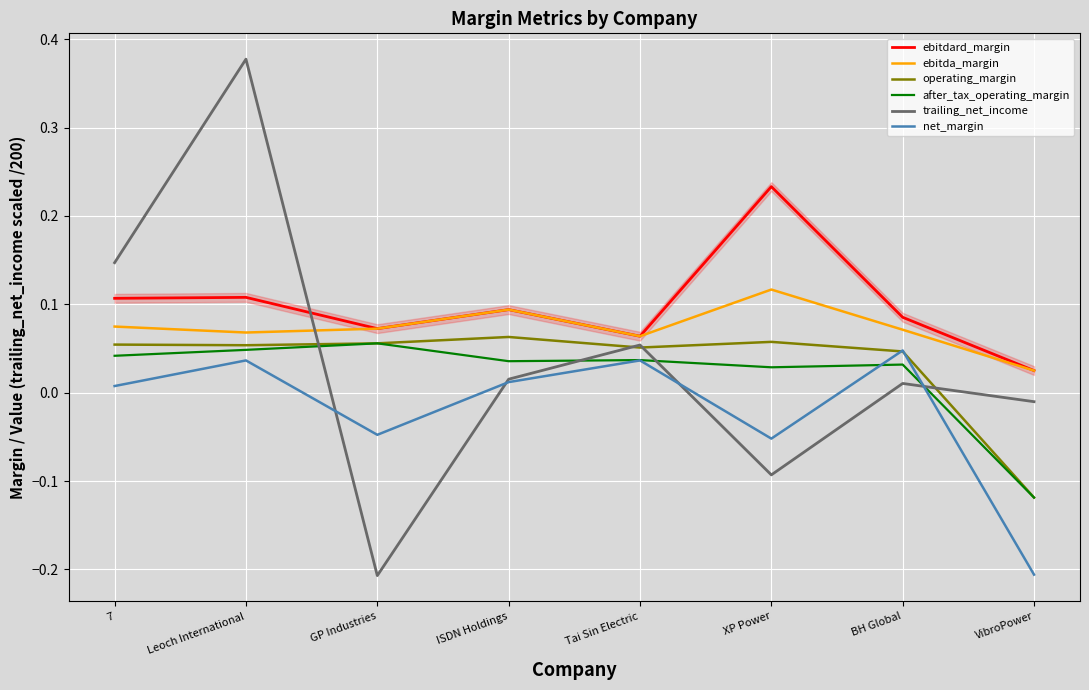

How many data points in after_tax_operating_margin are less than 0?

1